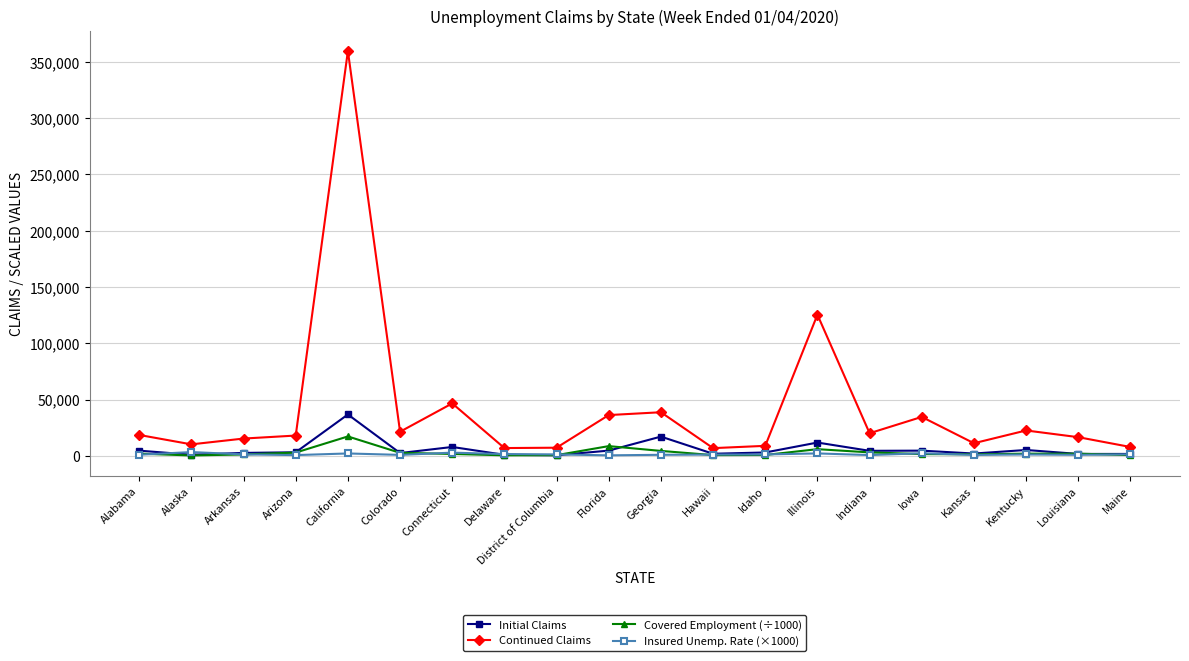

True or false: Continued Claims has a value of 20062.0 at Indiana.

True